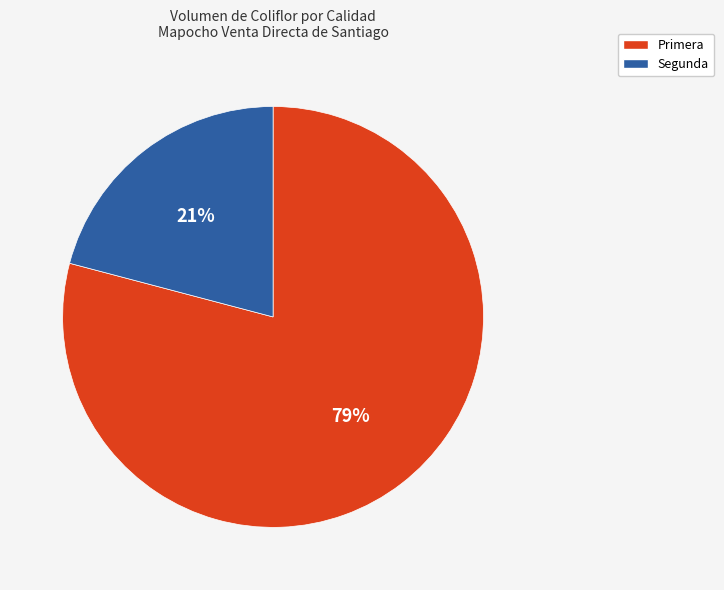

To the nearest percent, what is the difference between the largest and smallest slice percentages?

58%